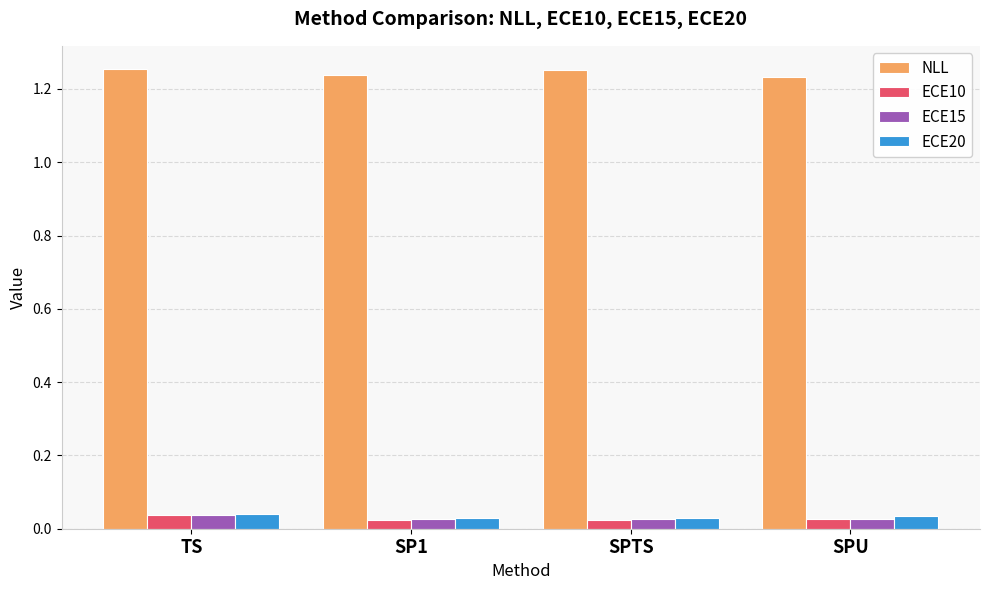

Which series has the largest total across all categories?

NLL